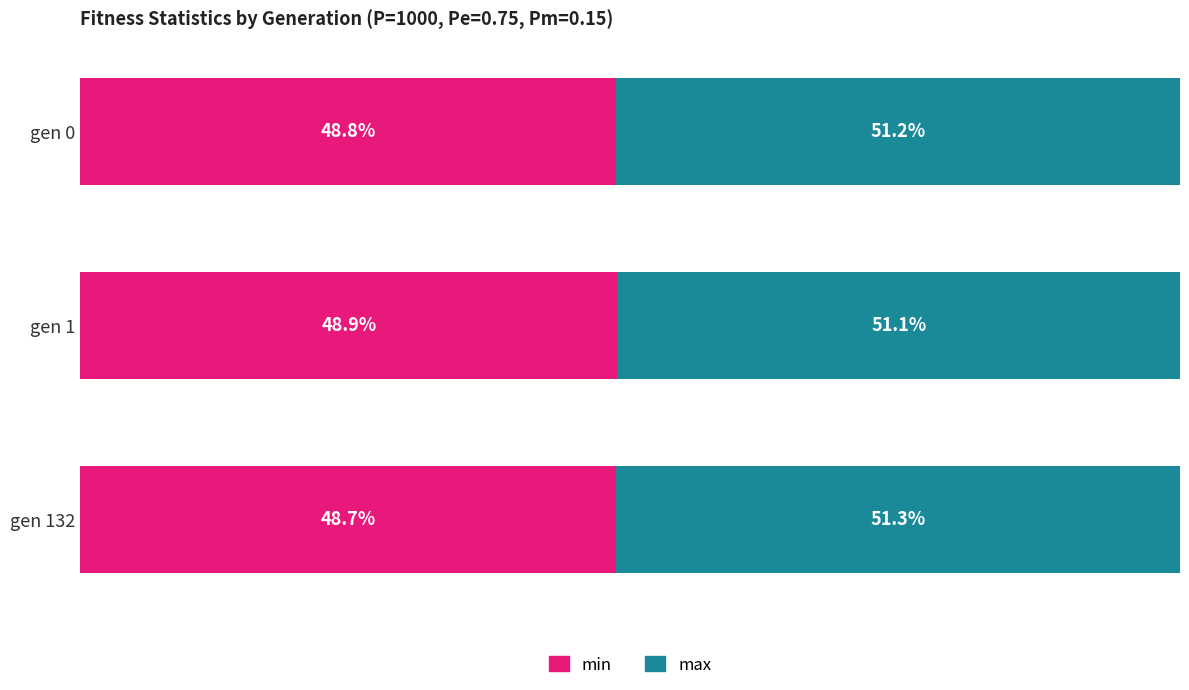

Reading left to right, list all the values displayed in this chart.

min: 0=0.5	1=0.5	2=0.5
max: 0=0.5	1=0.5	2=0.5